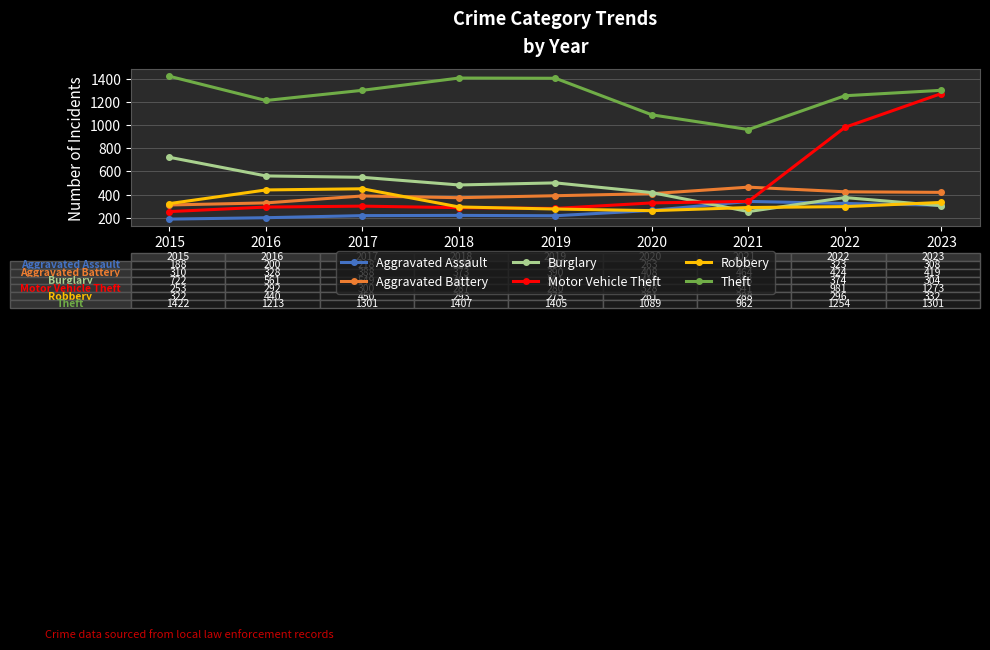

Is it true that Motor Vehicle Theft equals 280 at 2019?

True